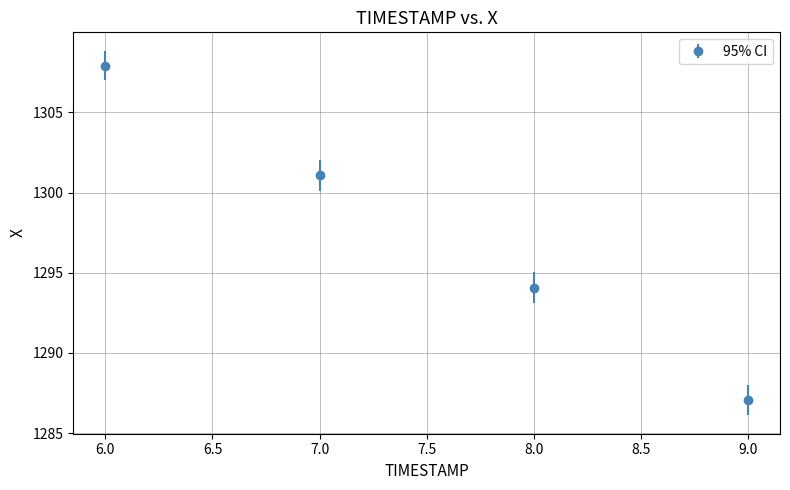

What is the value of the 2nd point from the left?

1301.1